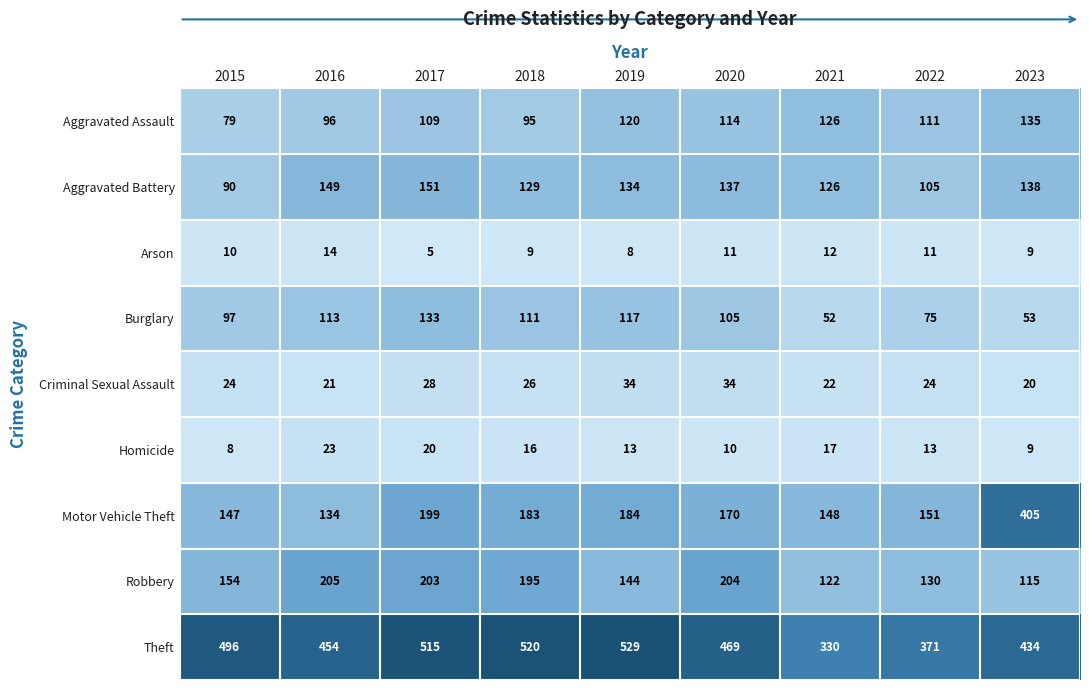

At 2020, list the series in order from smallest to largest.

Homicide, Arson, Criminal Sexual Assault, Burglary, Aggravated Assault, Aggravated Battery, Motor Vehicle Theft, Robbery, Theft